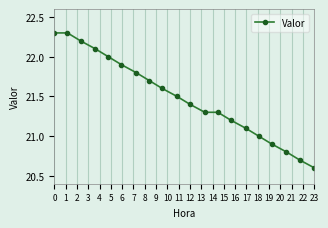

Does the chart have visible grid lines?

Yes